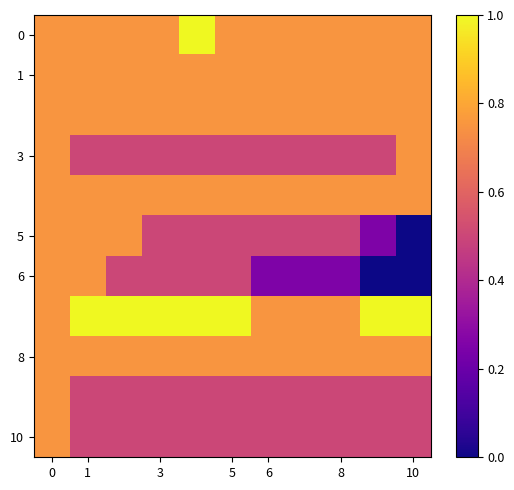

Which series has the widest spread of values?

5